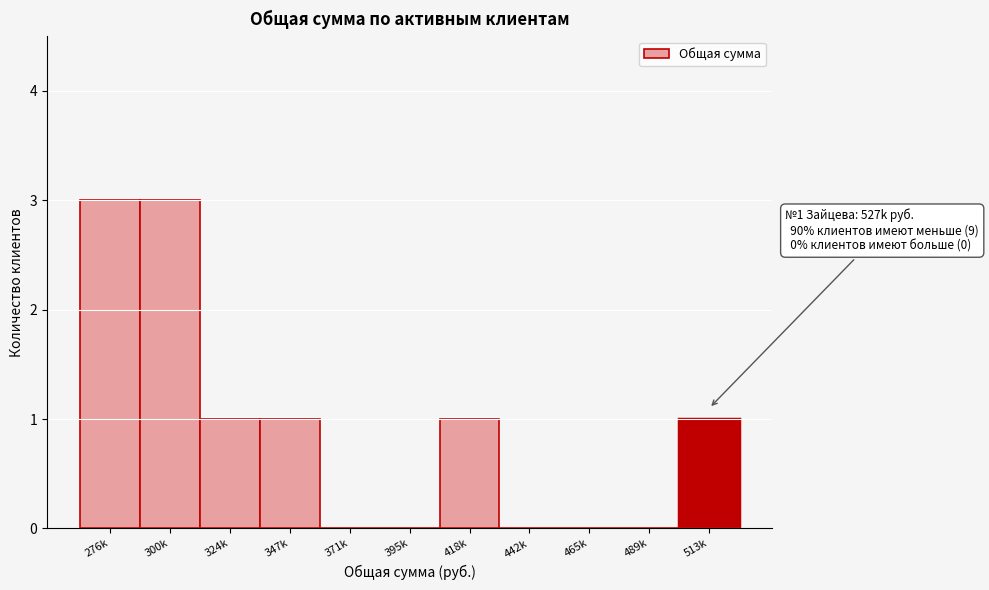

Reading left to right, transcribe all the data shown in this chart.

276k=3	300k=3	324k=1	347k=1	371k=0	395k=0	418k=1	442k=0	465k=0	489k=0	513k=1